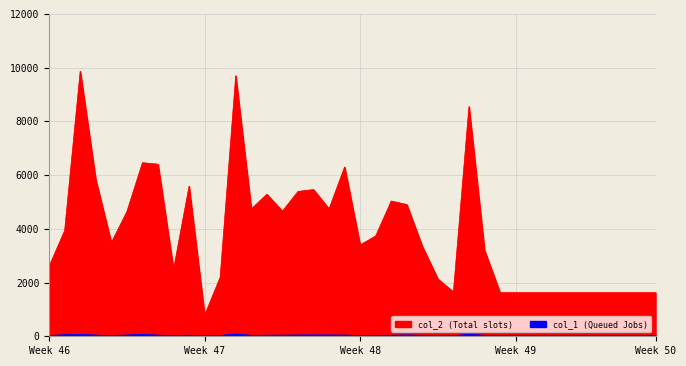

What are all the series names shown in the legend?

col_2, col_1